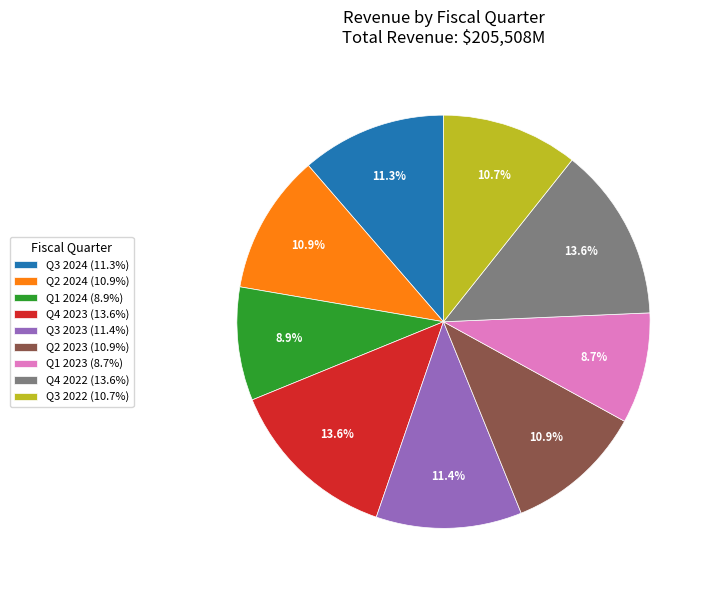

Do Q4 2022 and Q1 2024 together represent more than half of the pie?

No